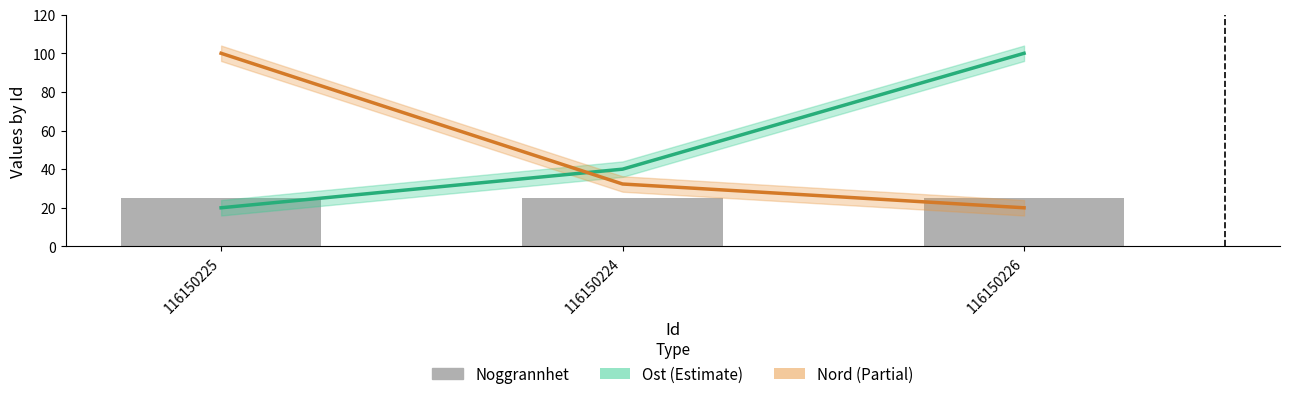

Where does the Nord (scaled) series first go above 32?

116150225